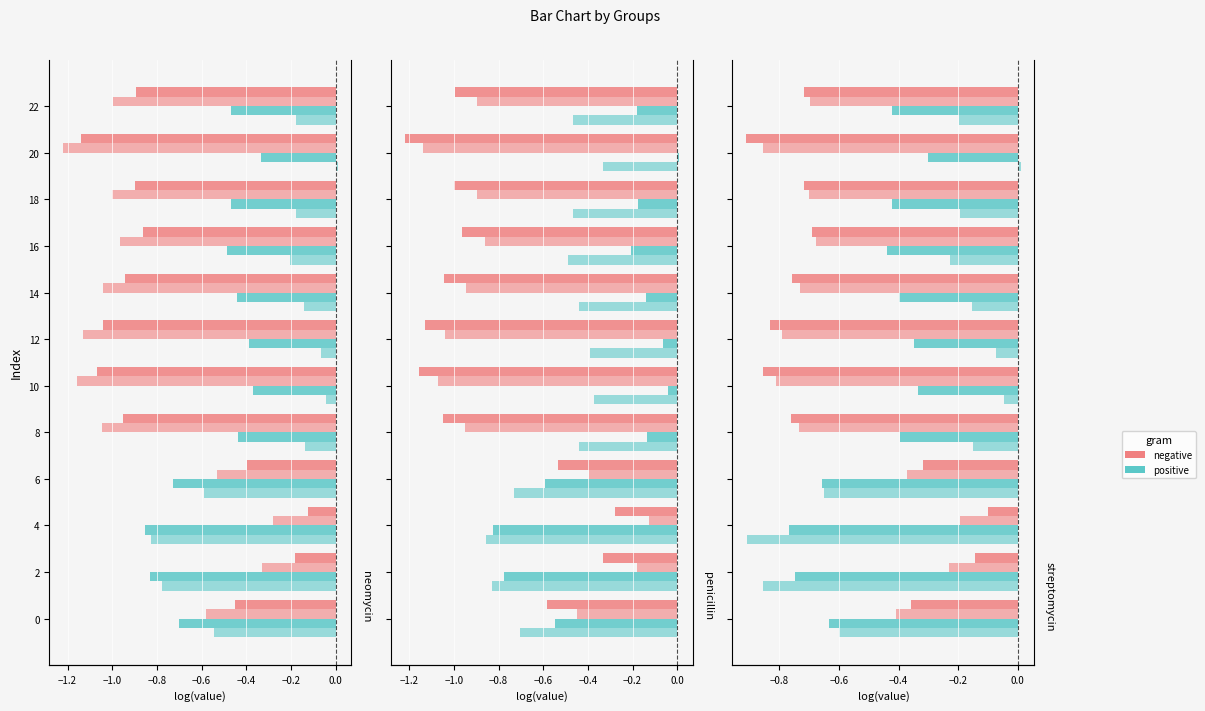

Does the chart contain stacked bars?

No